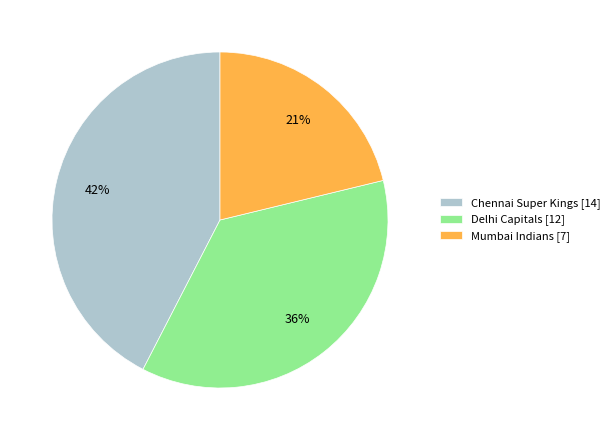

How many segments does this pie chart have?

3